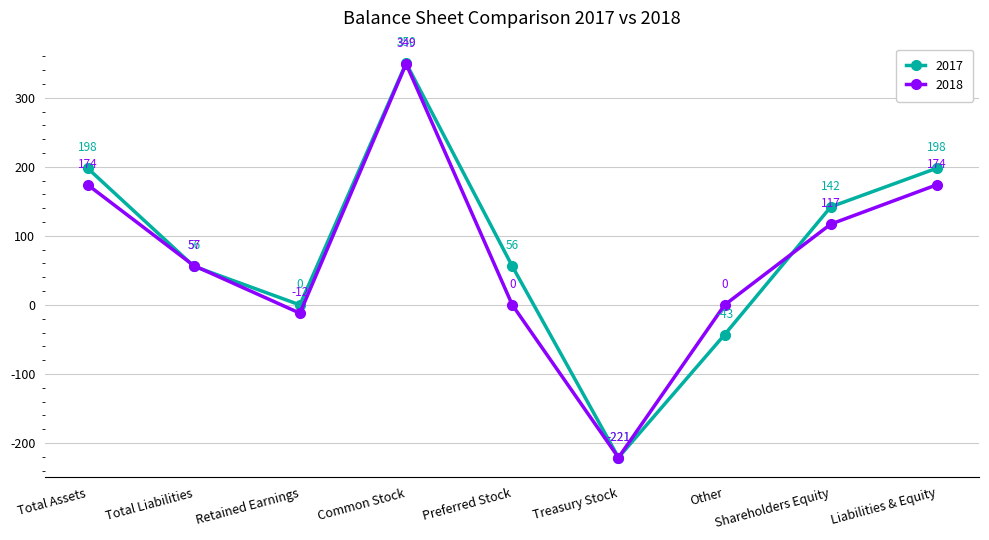

What is the difference between the 2017 values at Retained Earnings and Total Assets?

198